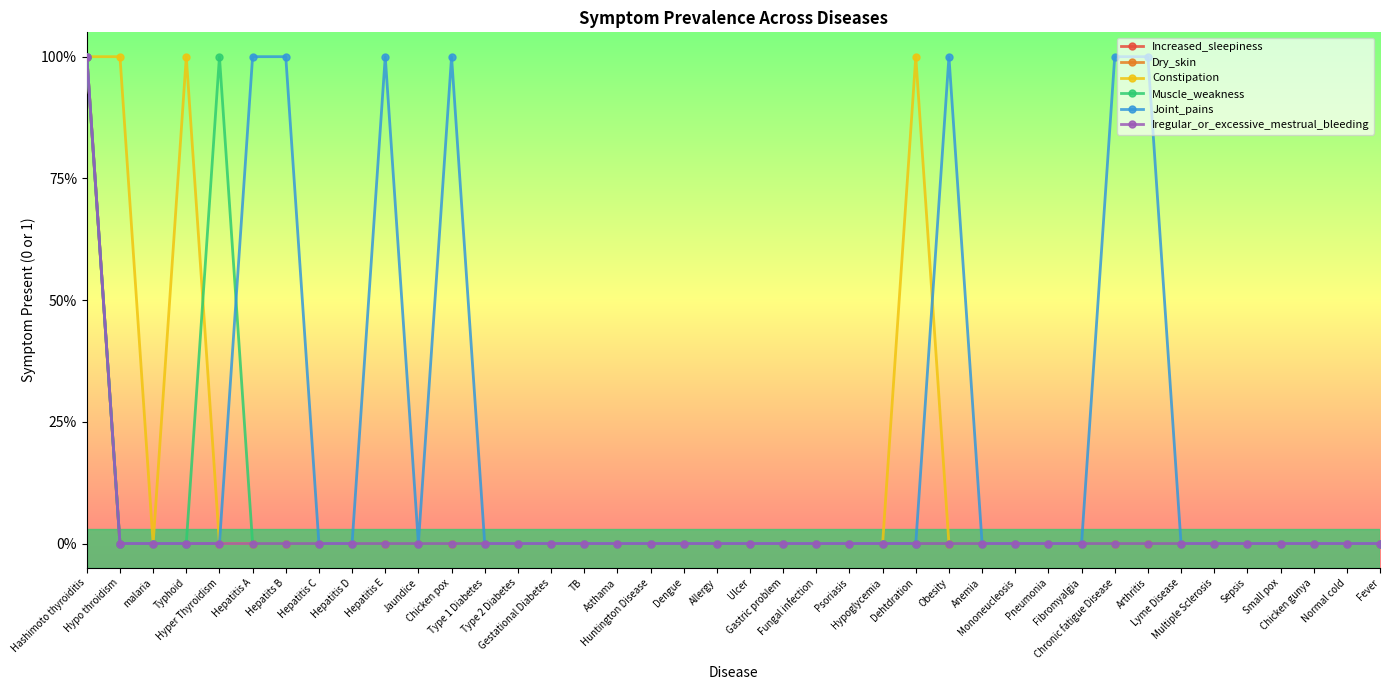

True or false: Constipation and Dry_skin intersect in this chart.

False